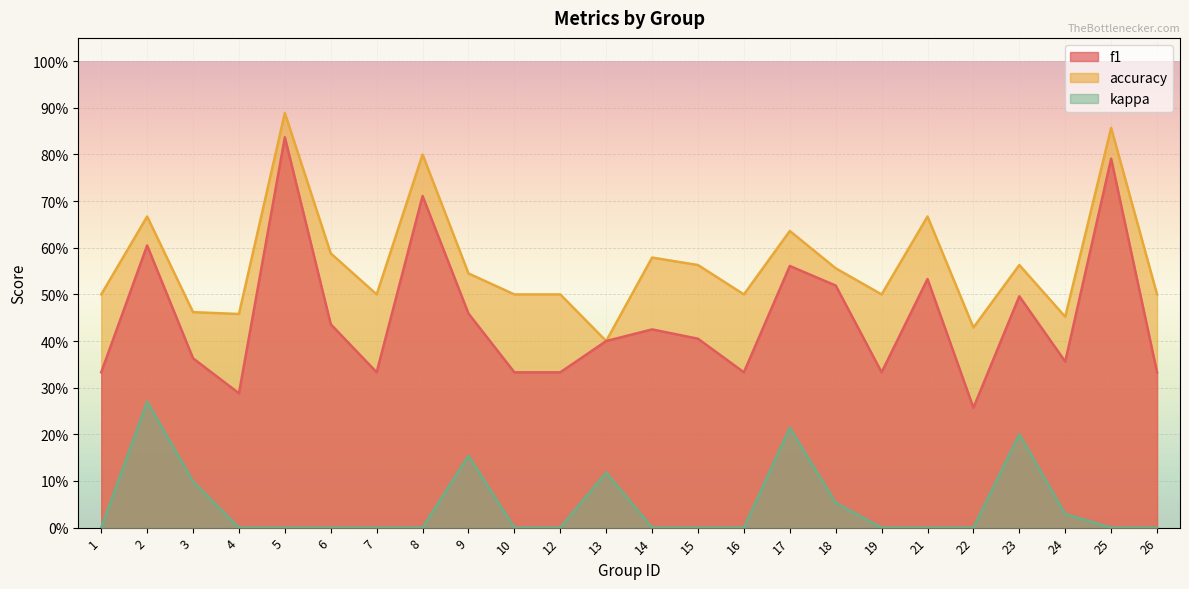

Reading left to right, list all the values displayed in this chart.

f1: 1=0.3	2=0.6	3=0.4	4=0.3	5=0.8	6=0.4	7=0.3	8=0.7	9=0.5	10=0.3	12=0.3	13=0.4	14=0.4	15=0.4	16=0.3	17=0.6	18=0.5	19=0.3	21=0.5	22=0.3	23=0.5	24=0.4	25=0.8	26=0.3
accuracy: 1=0.5	2=0.7	3=0.5	4=0.5	5=0.9	6=0.6	7=0.5	8=0.8	9=0.5	10=0.5	12=0.5	13=0.4	14=0.6	15=0.6	16=0.5	17=0.6	18=0.6	19=0.5	21=0.7	22=0.4	23=0.6	24=0.5	25=0.9	26=0.5
kappa: 1=0.0	2=0.3	3=0.1	4=0.0	5=0.0	6=0.0	7=0.0	8=0.0	9=0.2	10=0.0	12=0.0	13=0.1	14=0.0	15=0.0	16=0.0	17=0.2	18=0.1	19=0.0	21=0.0	22=0.0	23=0.2	24=0.0	25=0.0	26=0.0